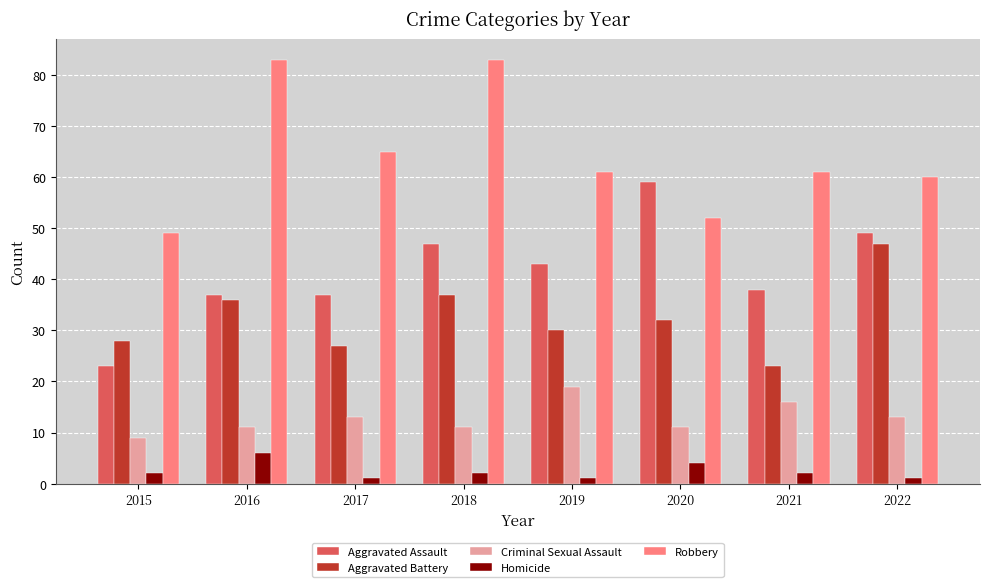

Which series has the largest total across all categories?

Robbery